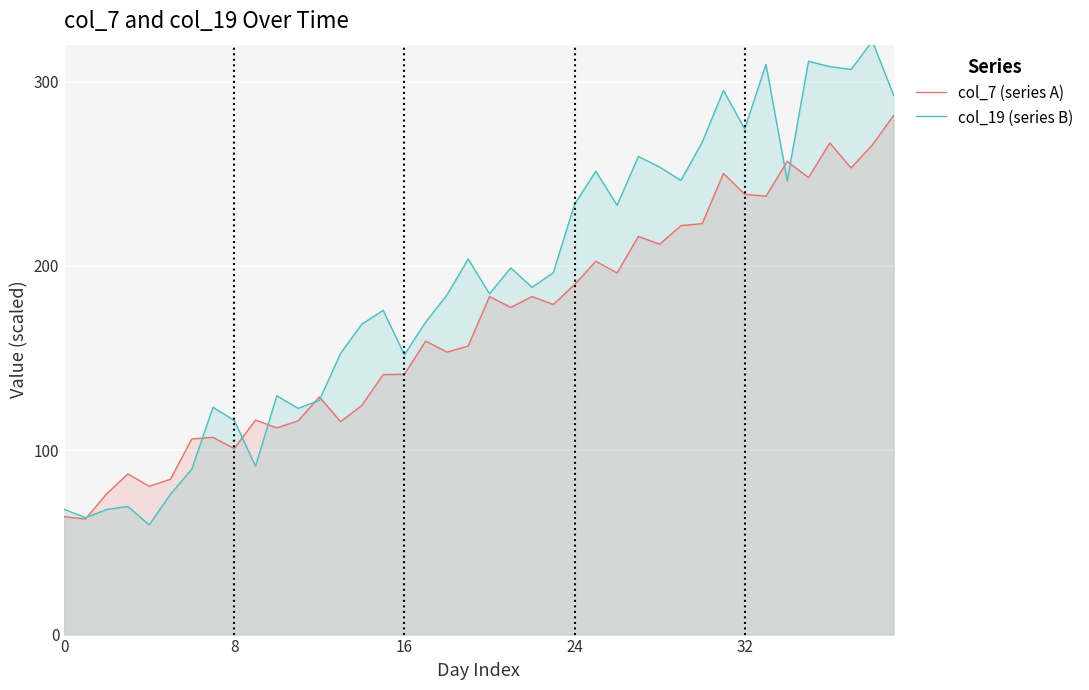

What is the total value across all series at 16?

293.1